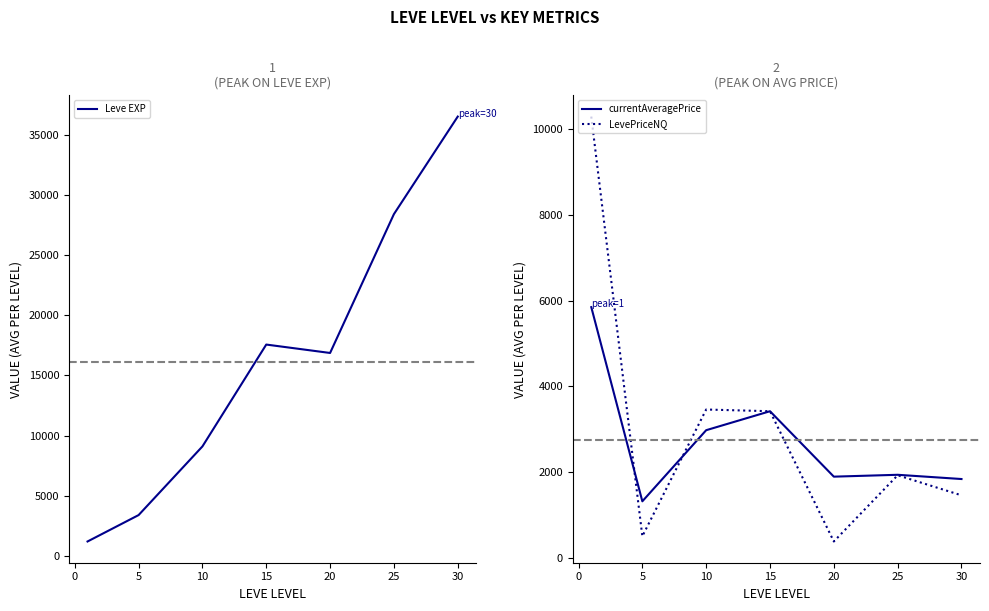

What are all the series names shown in the legend?

Leve EXP, currentAveragePrice, LevePriceNQ